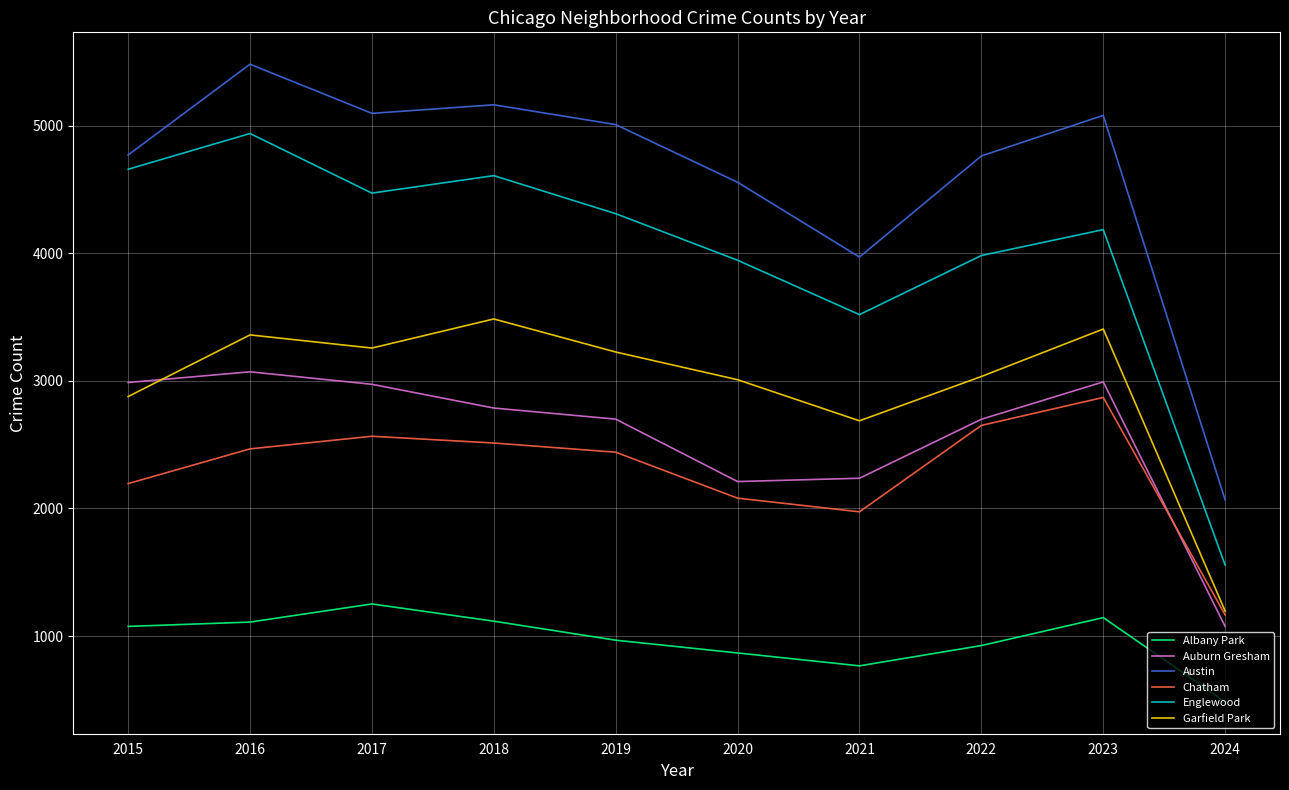

True or false: Austin and Garfield Park intersect in this chart.

False